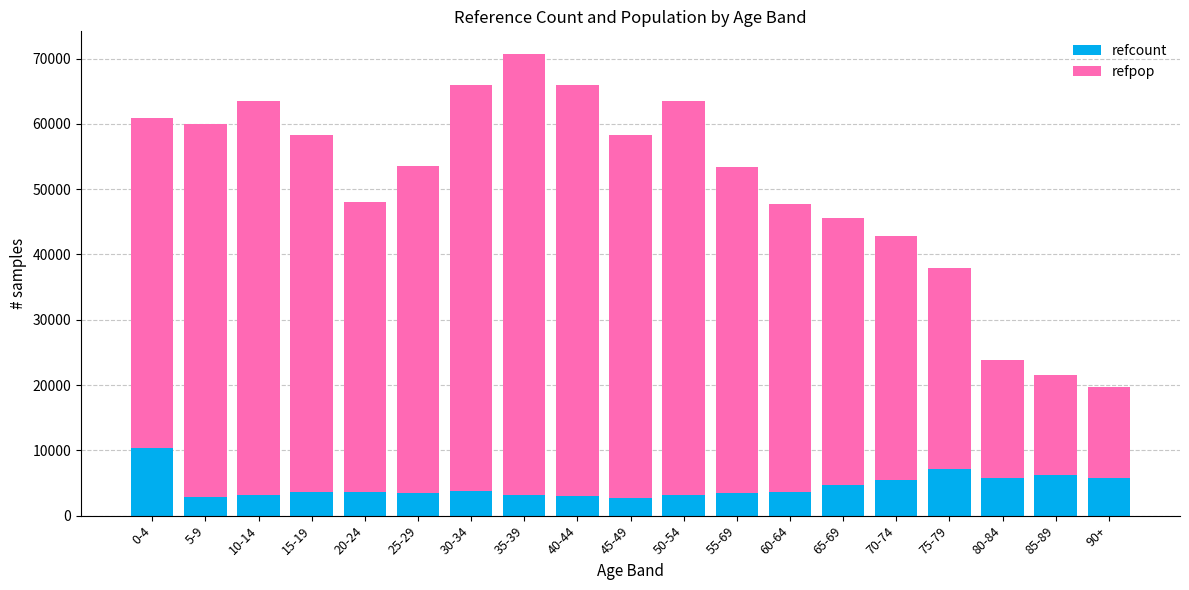

Where does the refcount series first go above 3615?

0-4